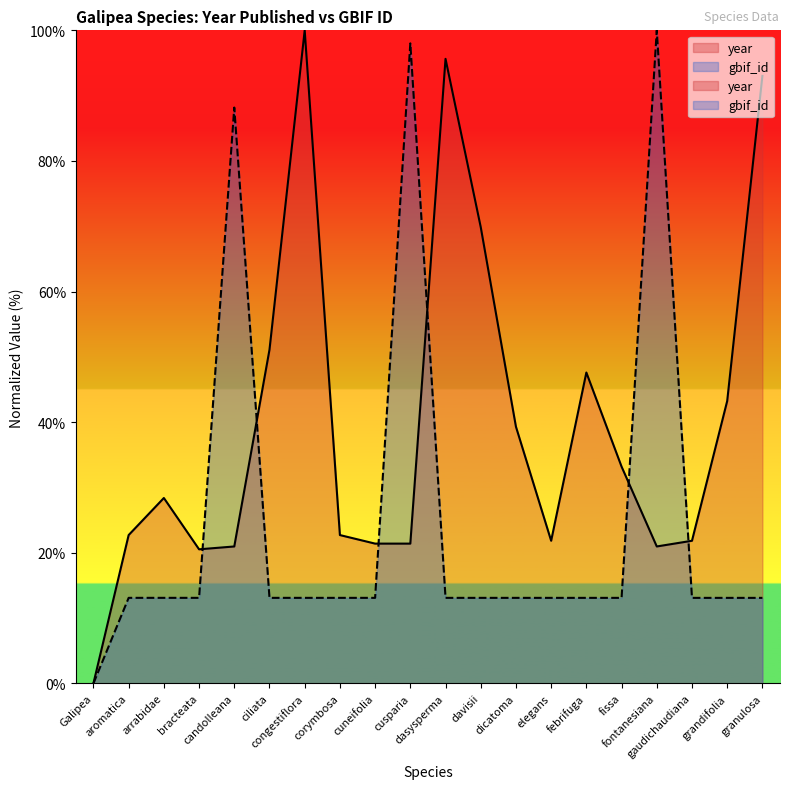

Where is the first local maximum for year?

arrabidae